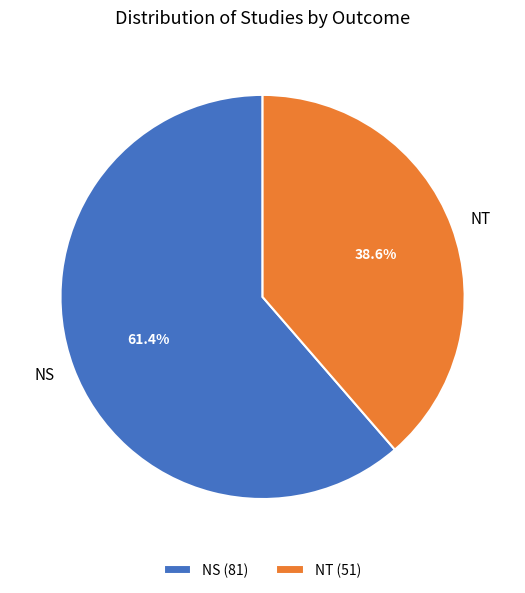

Is it true that NS is 61% of the pie?

True